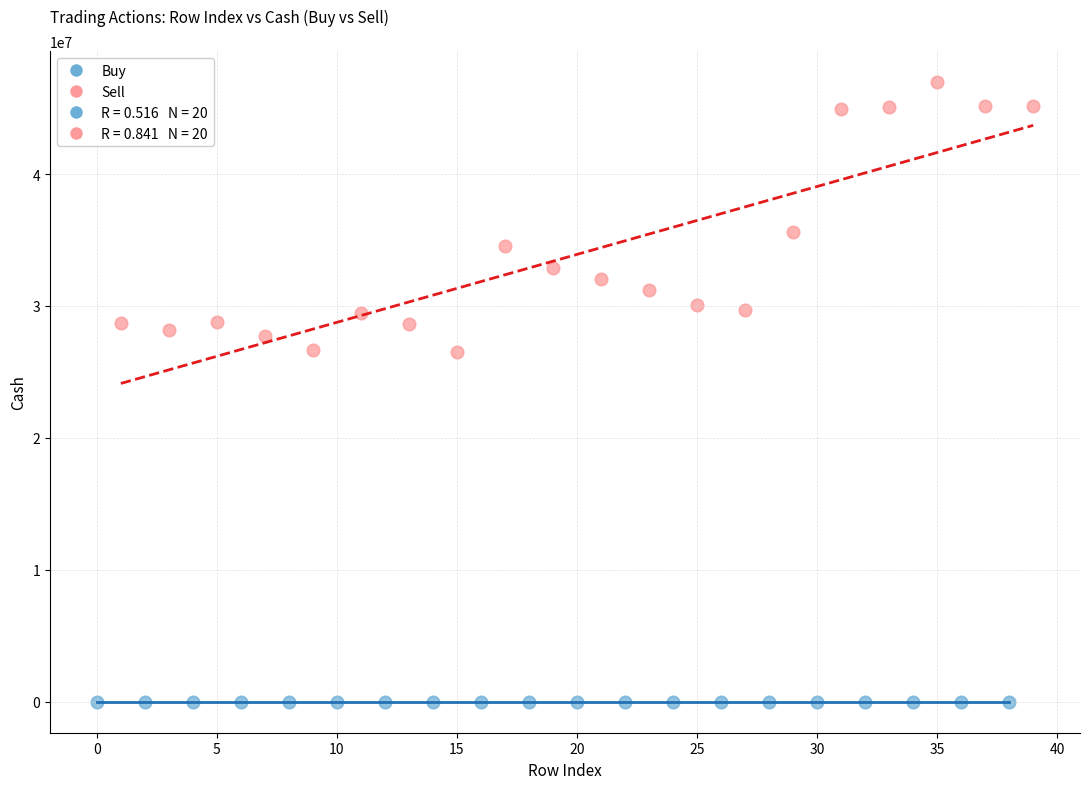

Which series contains the highest Y value?

Sell